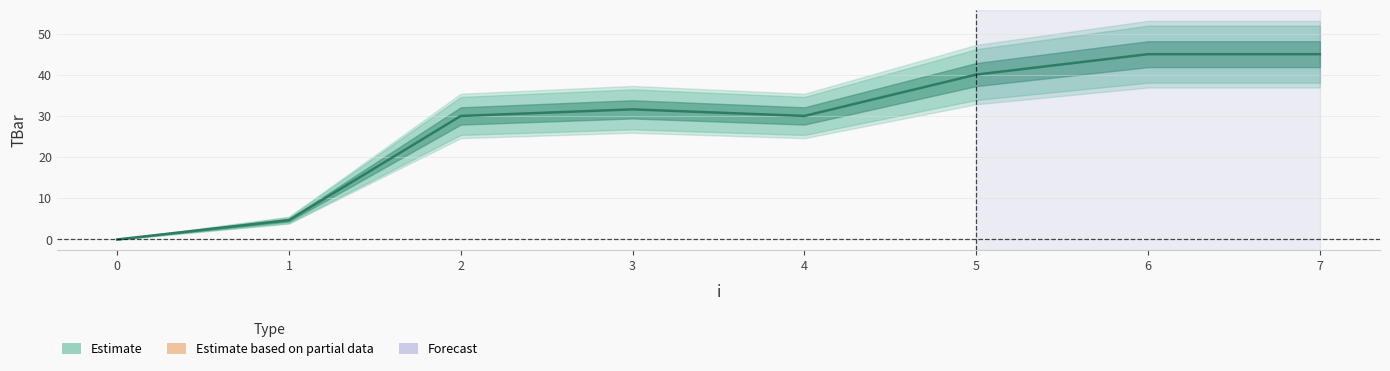

What is the difference between the maximum and minimum values?

45.0